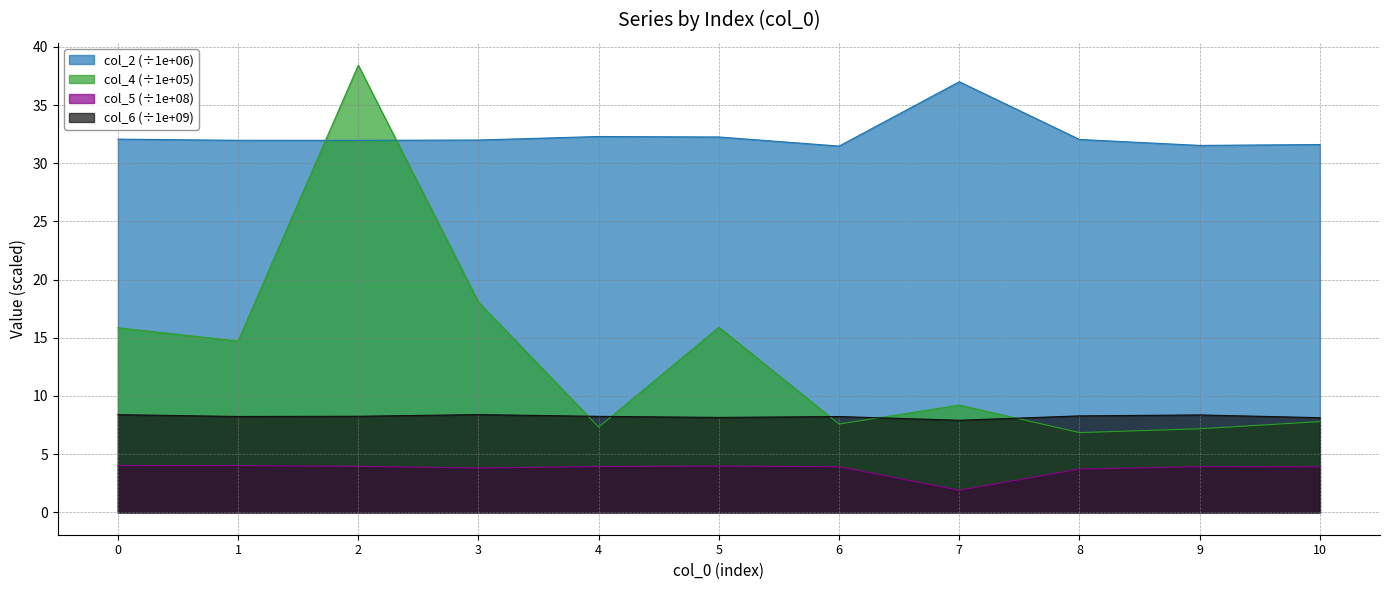

Reading left to right, what are all the values shown in this chart?

col_2: 0=32.1	1=32.0	2=32.0	3=32.0	4=32.3	5=32.3	6=31.5	7=37.0	8=32.0	9=31.5	10=31.6
col_4: 0=15.9	1=14.7	2=38.4	3=18.1	4=7.3	5=15.9	6=7.6	7=9.2	8=6.9	9=7.2	10=7.8
col_5: 0=4.0	1=4.0	2=4.0	3=3.8	4=3.9	5=4.0	6=3.9	7=1.9	8=3.7	9=3.9	10=3.9
col_6: 0=8.4	1=8.2	2=8.3	3=8.4	4=8.3	5=8.2	6=8.2	7=7.9	8=8.3	9=8.4	10=8.1